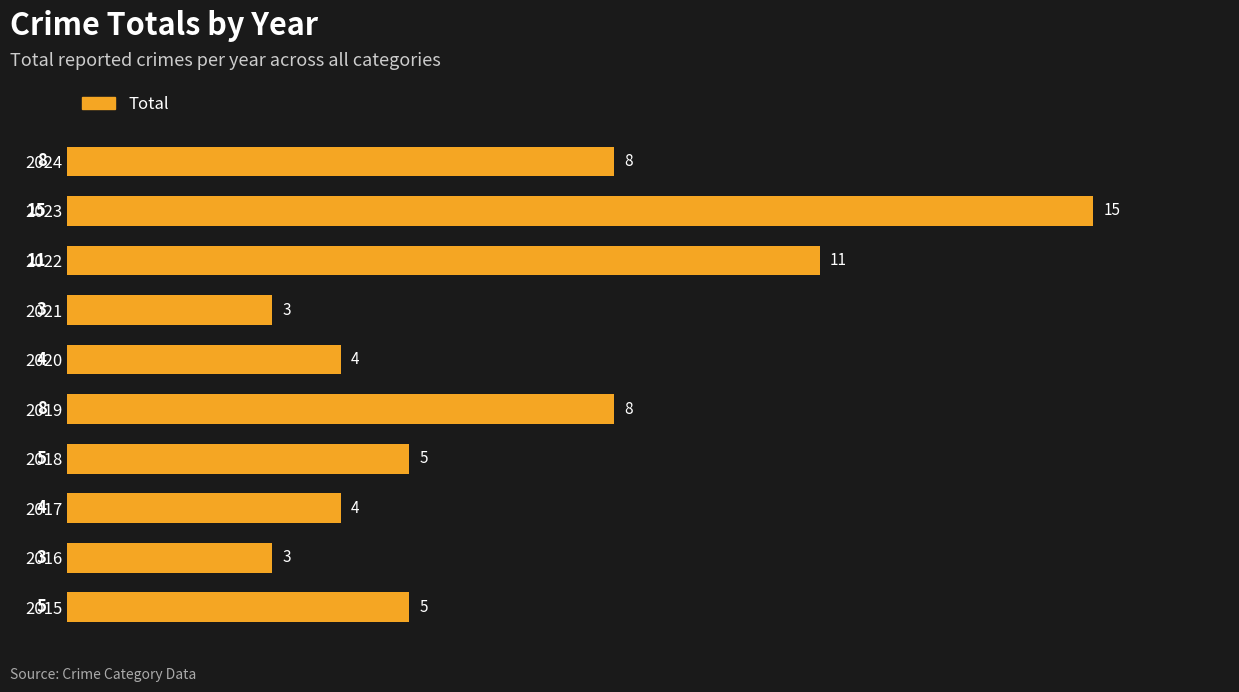

How many series are shown in this chart?

1